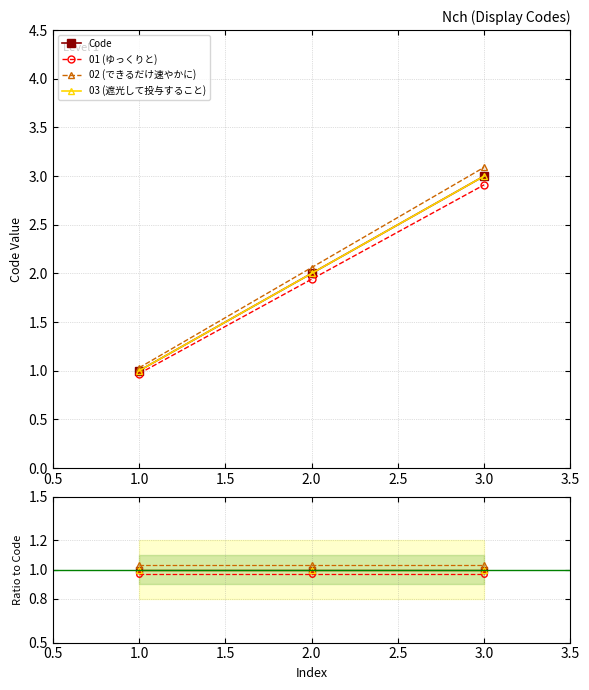

The value of 02 (できるだけ速やかに) at 1.0 is 0.5. True or false?

False